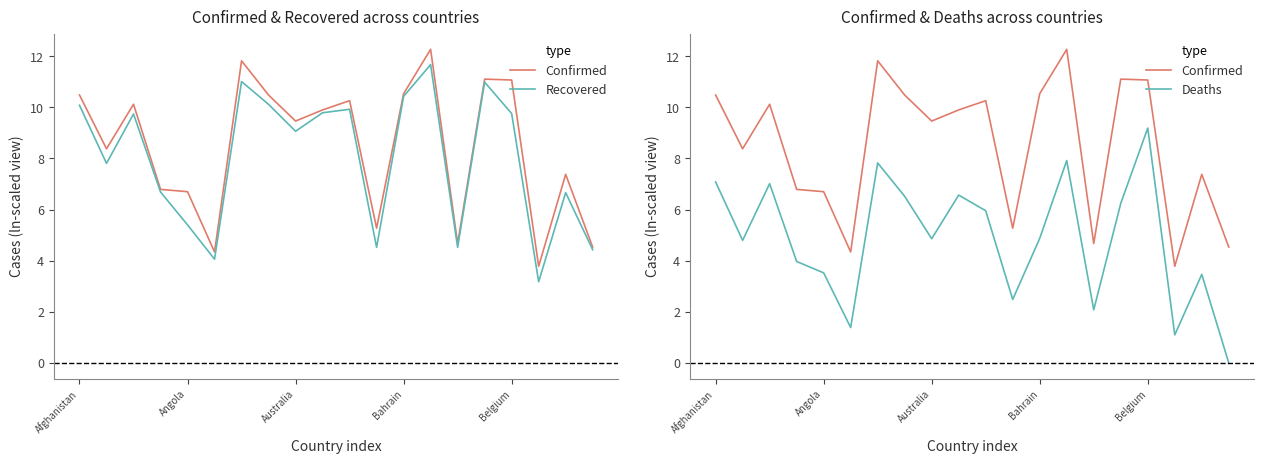

Is it true that Confirmed equals 2.6 at Bahrain?

False